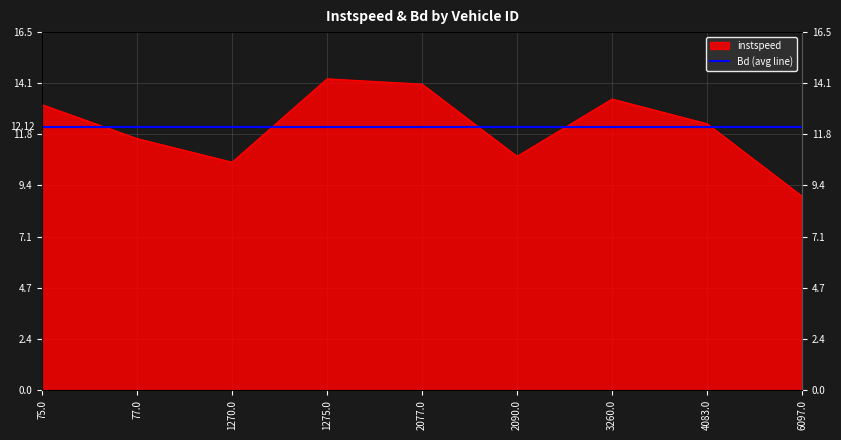

True or false: there are more than 2 points higher than both neighbors.

False